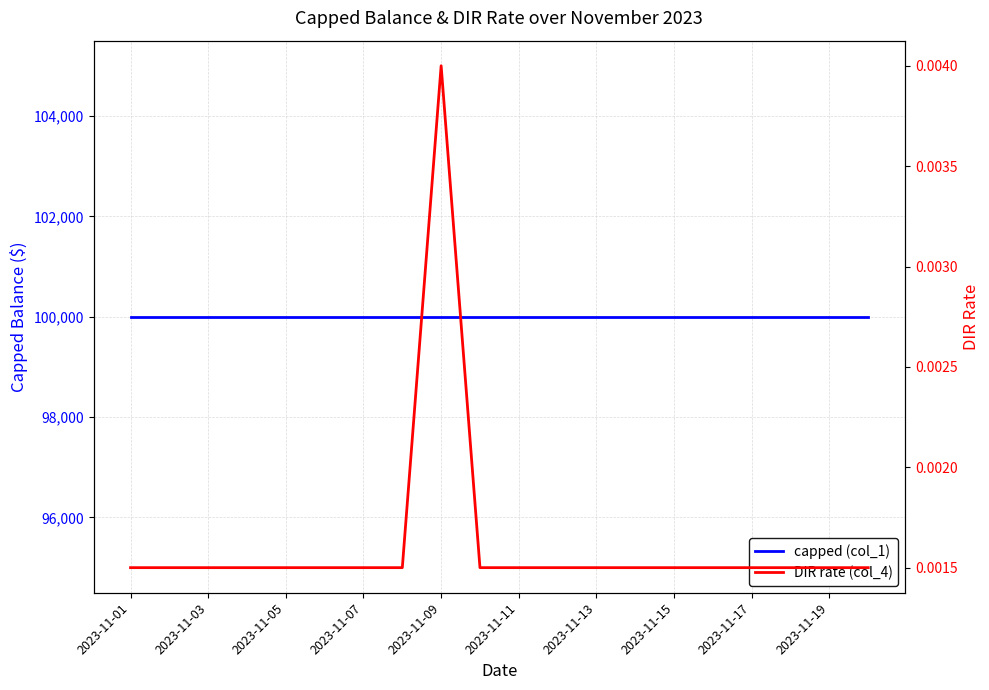

The value of DIR rate (col_4) at 2023-11-05 is 0.0. True or false?

False